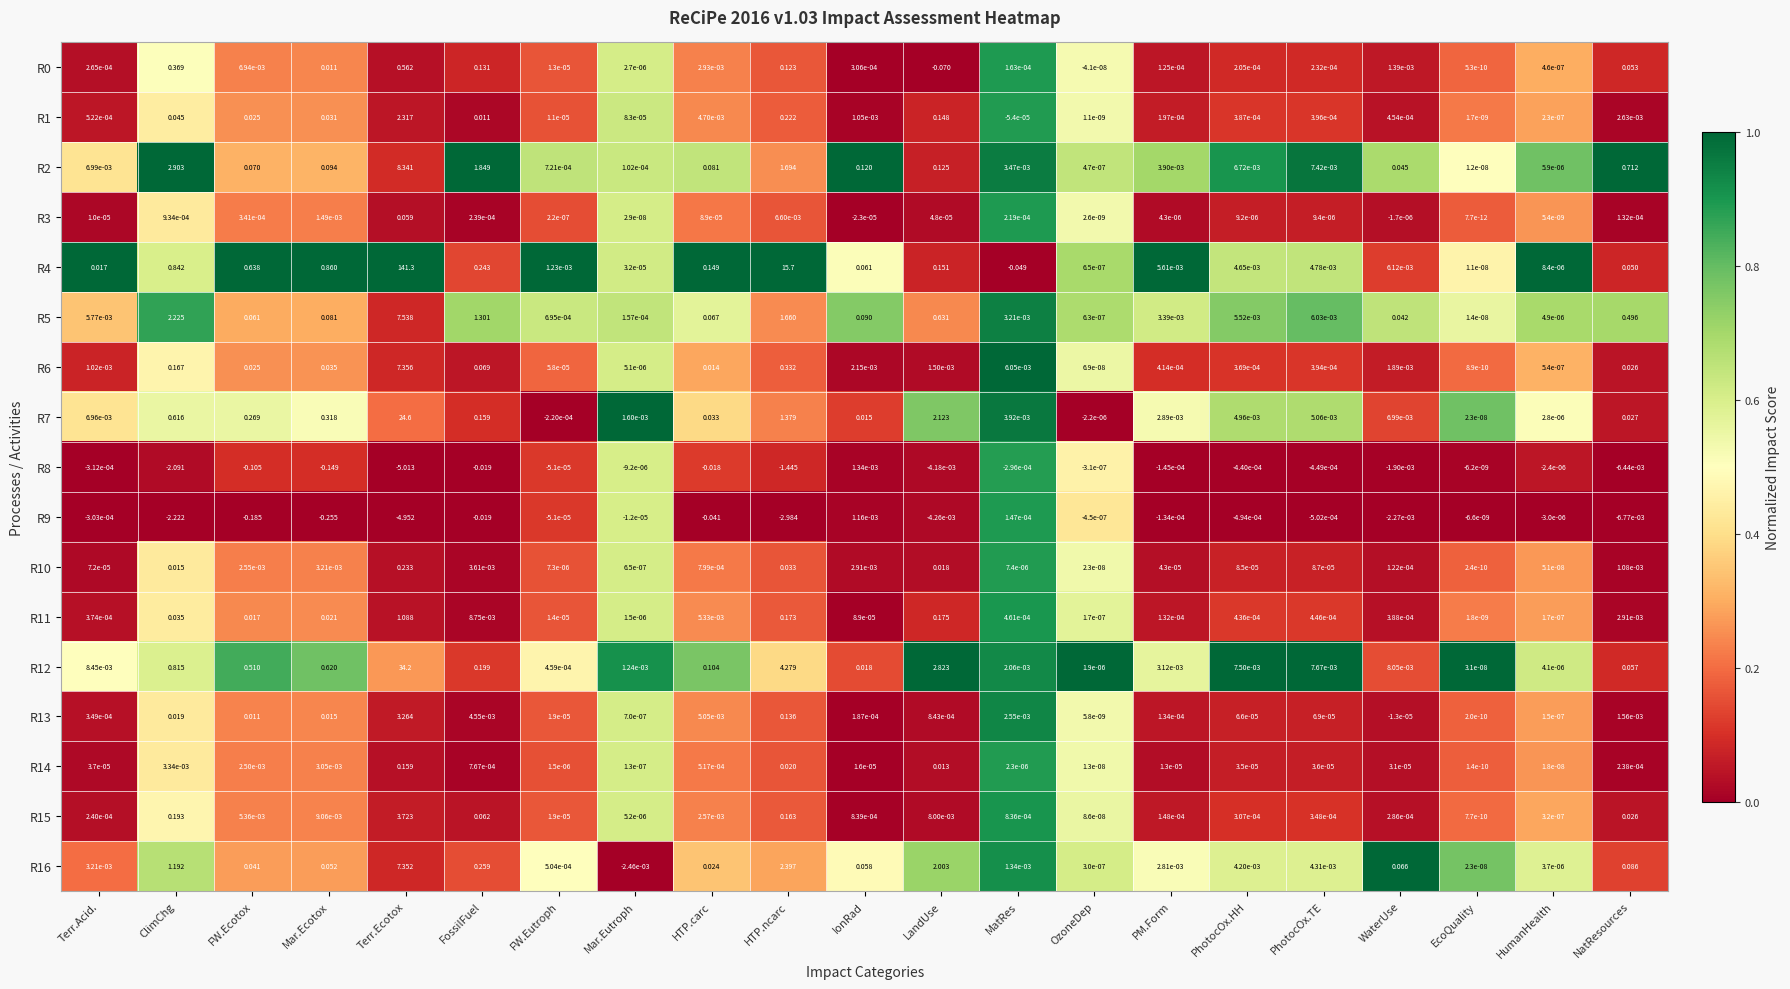

Is the value of R9 at Terr.Ecotox greater than the value of R14 at Terr.Acid.?

No